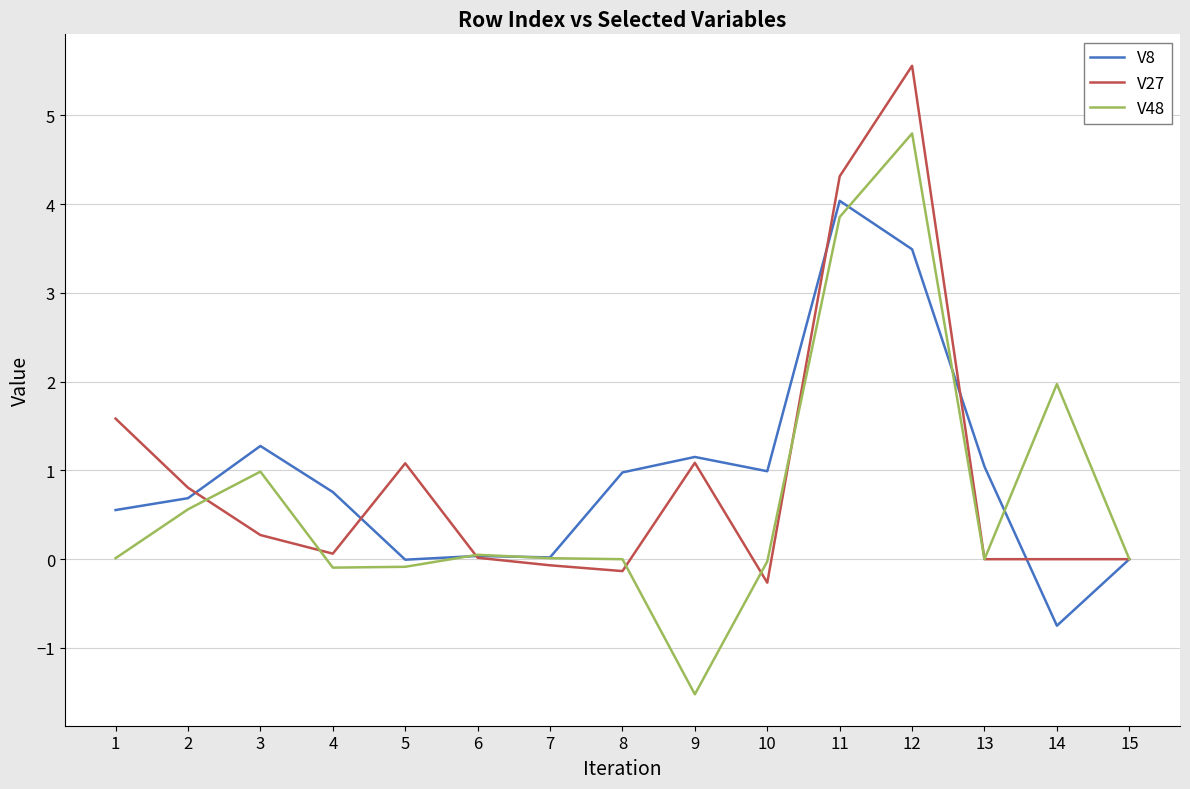

Rank the series by their maximum value, from lowest to highest.

V8, V48, V27